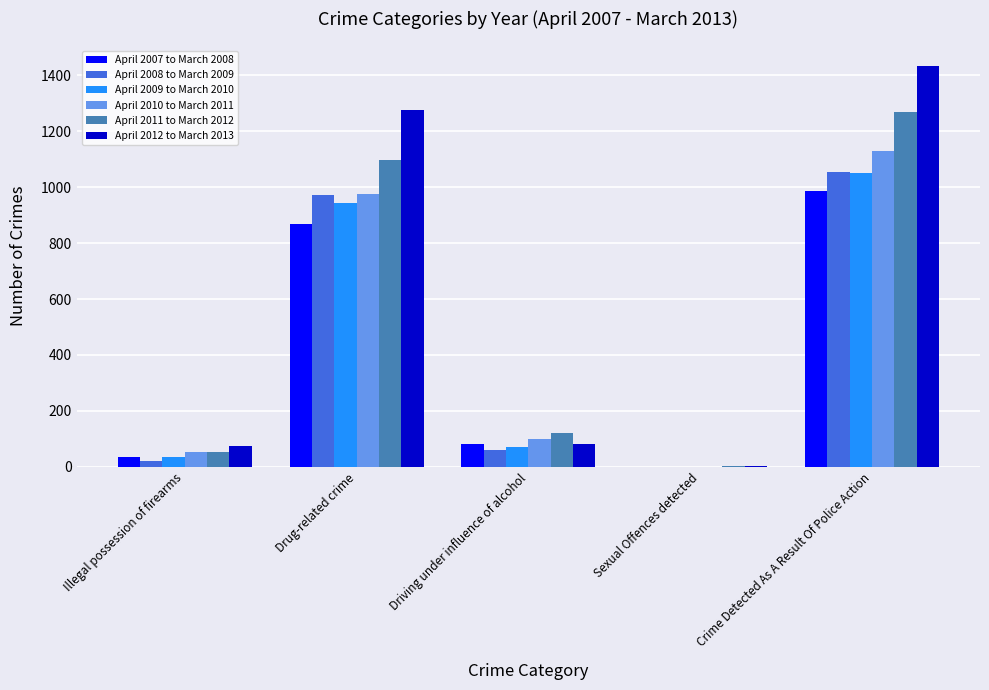

The value of April 2012 to March 2013 at Drug-related crime is 1276. True or false?

True